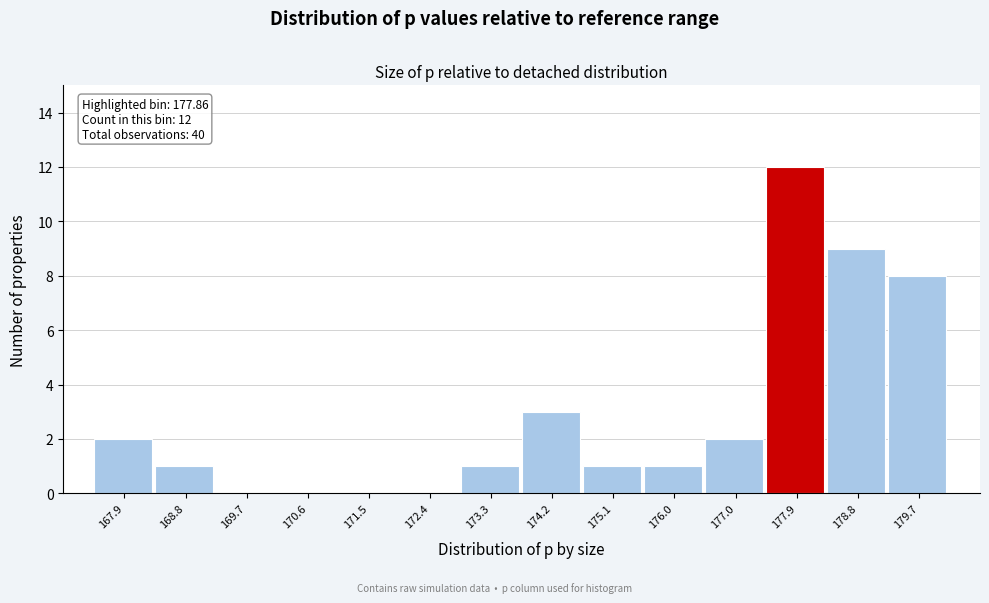

Reading left to right, list all the values displayed in this chart.

167.9=2	168.8=1	169.7=0	170.6=0	171.5=0	172.4=0	173.3=1	174.2=3	175.1=1	176.0=1	177.0=2	177.9=12	178.8=9	179.7=8